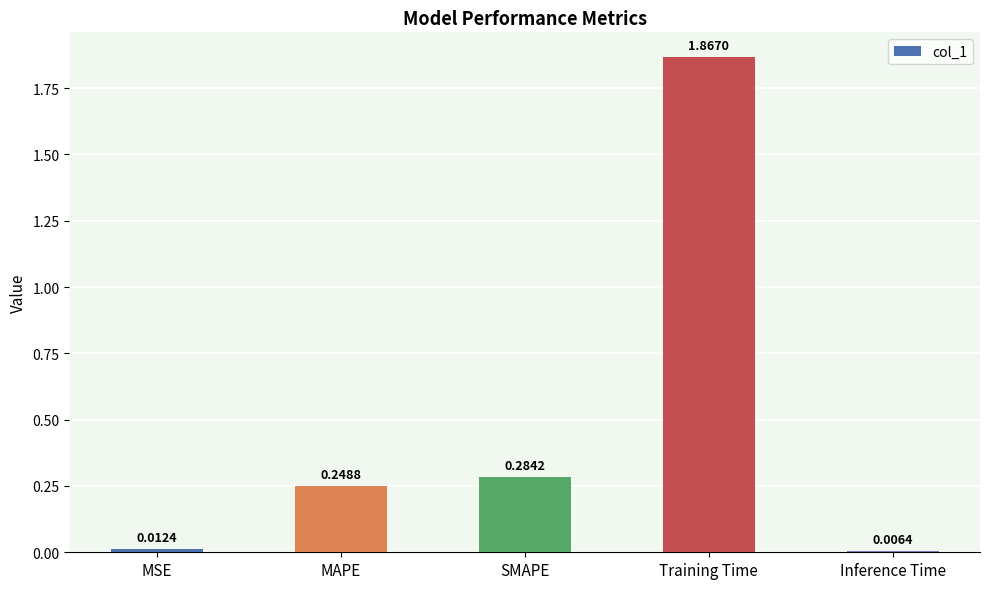

What is the sum of all values?

2.4